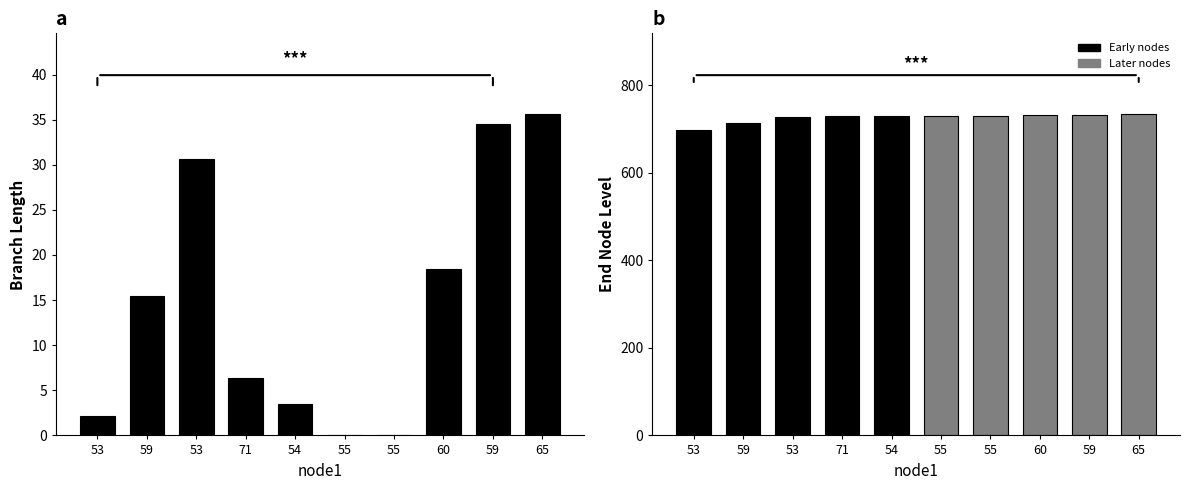

What is the value of the length bar at the 8th from the left?

18.4